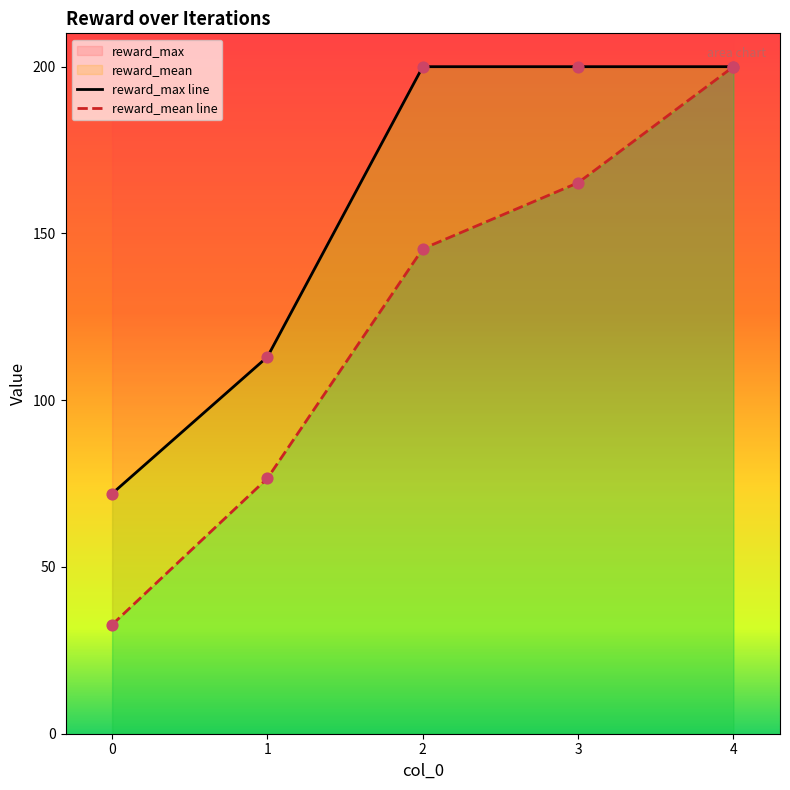

What is the total value across all series at 4?

400.0